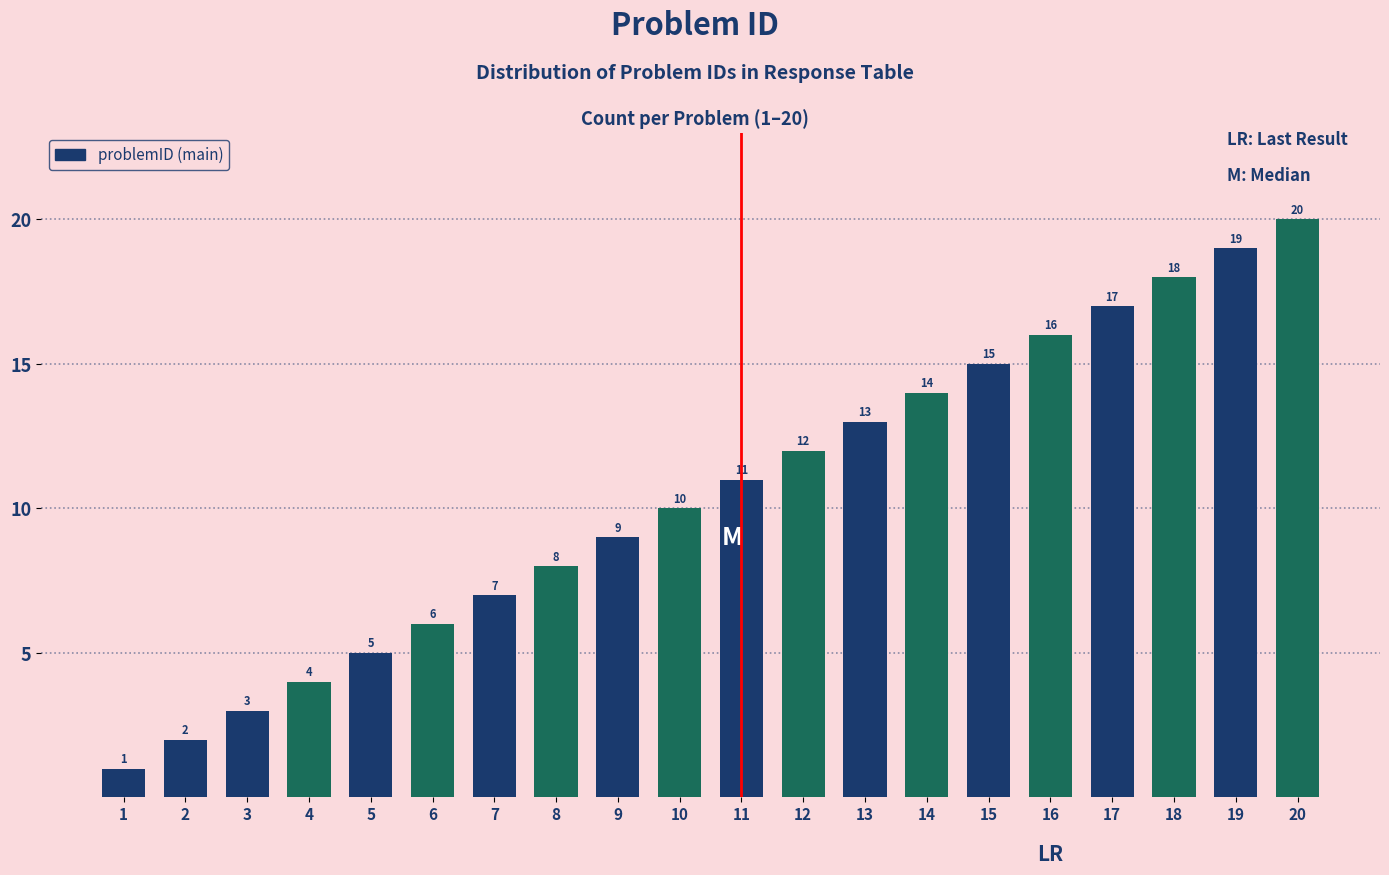

How many distinct data groups are displayed?

1